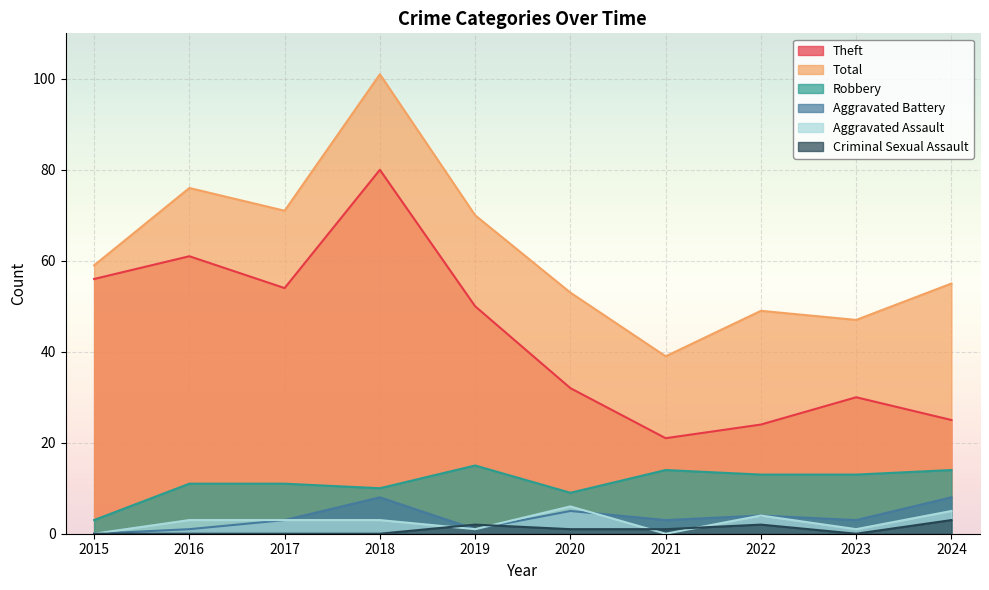

Reading left to right, list all the values displayed in this chart.

Robbery: 2015=3	2016=11	2017=11	2018=10	2019=15	2020=9	2021=14	2022=13	2023=13	2024=14
Theft: 2015=56	2016=61	2017=54	2018=80	2019=50	2020=32	2021=21	2022=24	2023=30	2024=25
Aggravated Assault: 2015=0	2016=3	2017=3	2018=3	2019=1	2020=6	2021=0	2022=4	2023=1	2024=5
Aggravated Battery: 2015=0	2016=1	2017=3	2018=8	2019=1	2020=5	2021=3	2022=4	2023=3	2024=8
Criminal Sexual Assault: 2015=0	2016=0	2017=0	2018=0	2019=2	2020=1	2021=1	2022=2	2023=0	2024=3
Total: 2015=59	2016=76	2017=71	2018=101	2019=70	2020=53	2021=39	2022=49	2023=47	2024=55